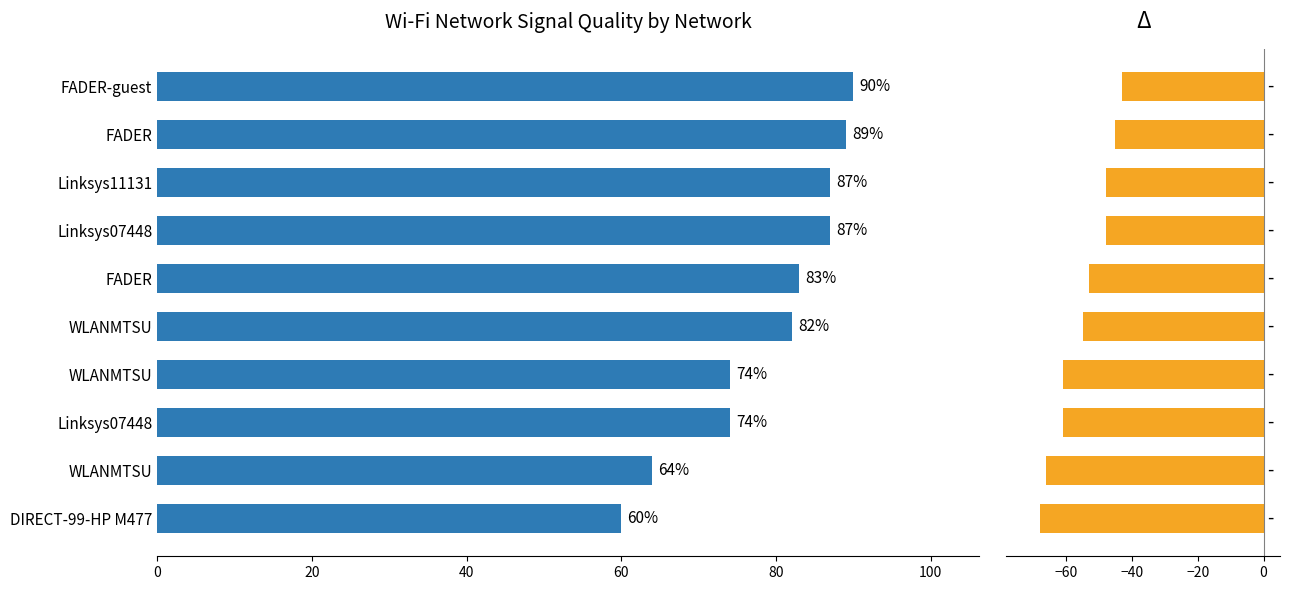

What is the sum of all RSSI values?

-548